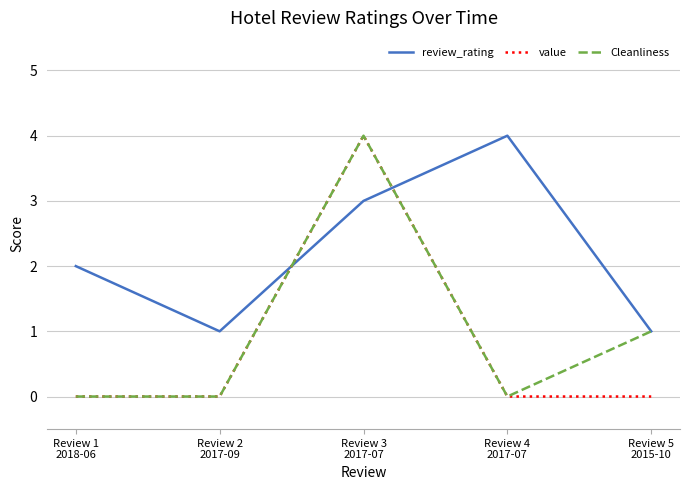

Which series has the largest total across all categories?

review_rating